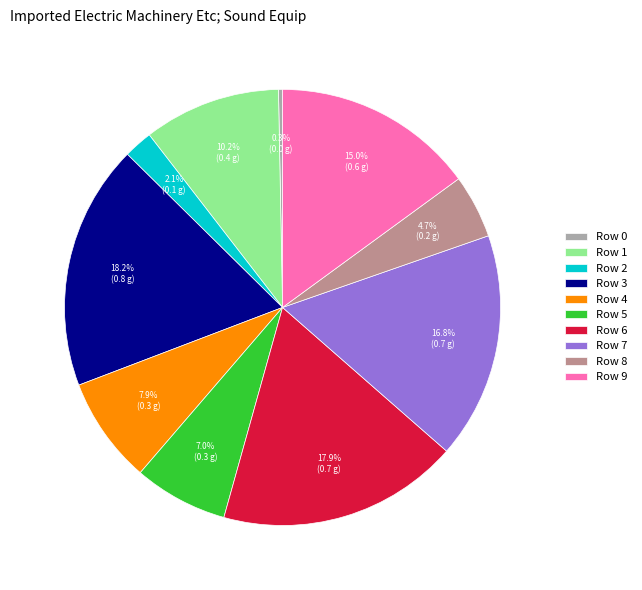

The Row 4 slice represents 22% of the pie. True or false?

False